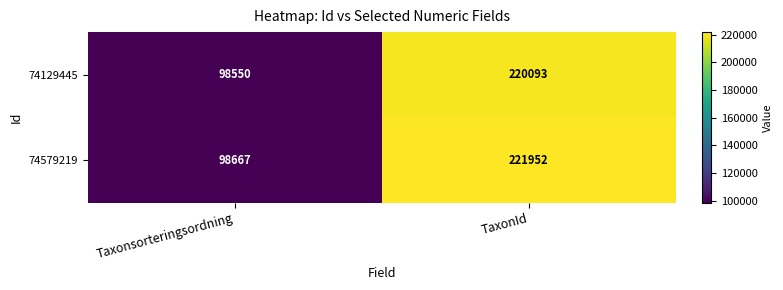

Reading left to right, what are all the values shown in this chart?

74129445: Taxonsorteringsordning=98550	TaxonId=220093
74579219: Taxonsorteringsordning=98667	TaxonId=221952